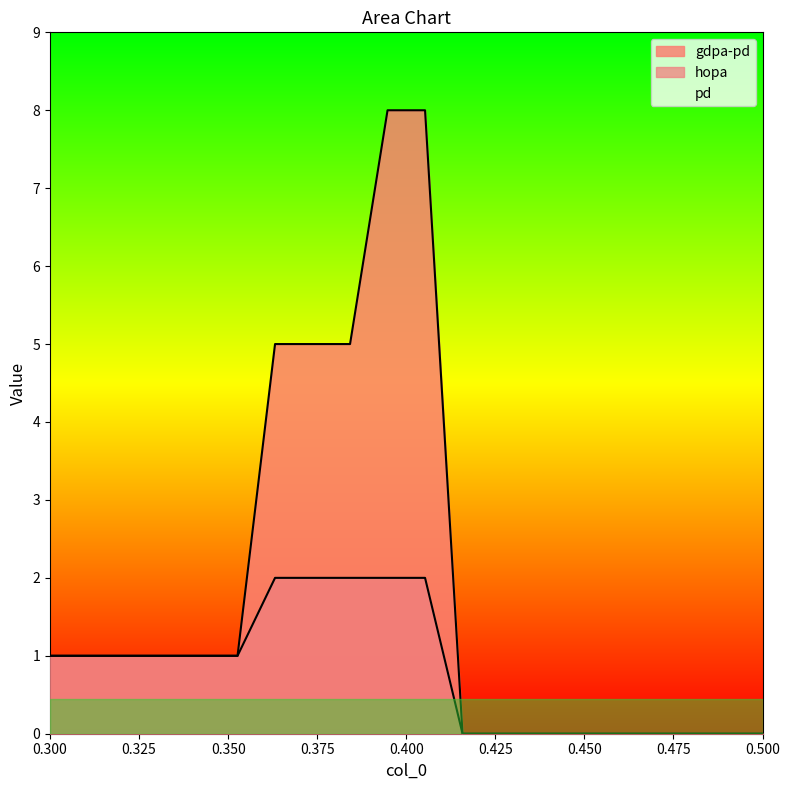

True or false: gdpa-pd has more than 1 interior local peaks.

False